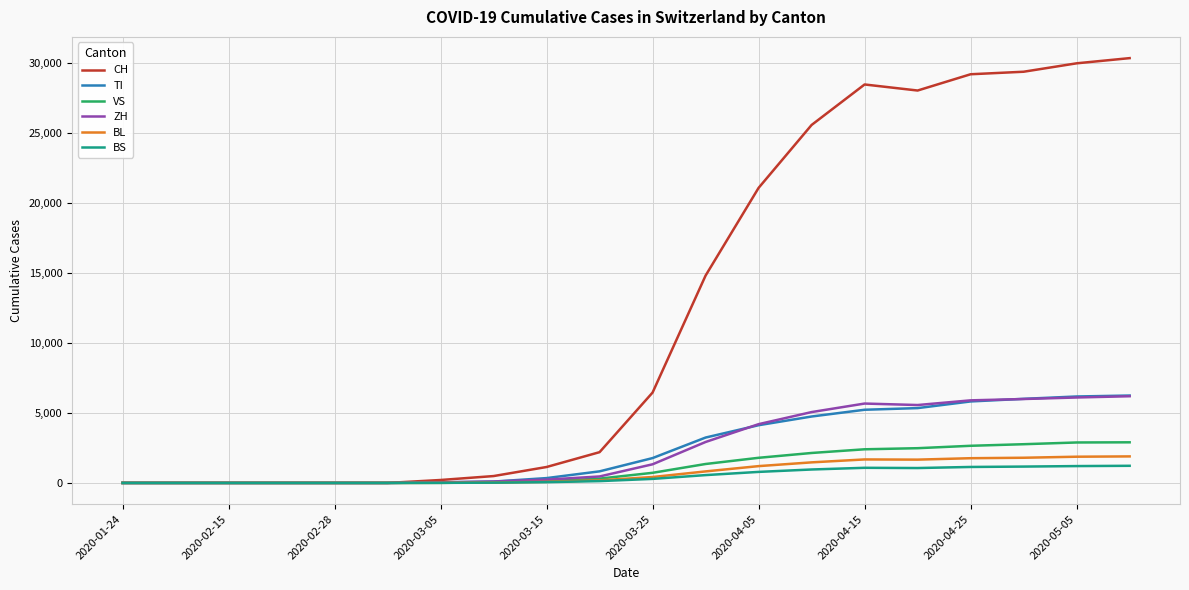

What is the average value of the BS series?

485